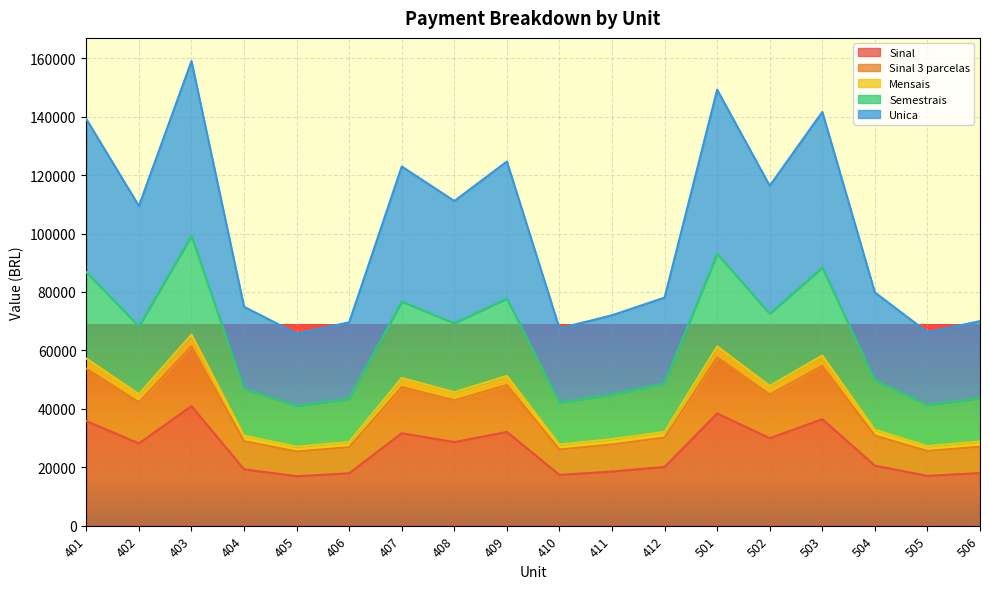

True or false: Mensais and Semestrais cross at least once.

False